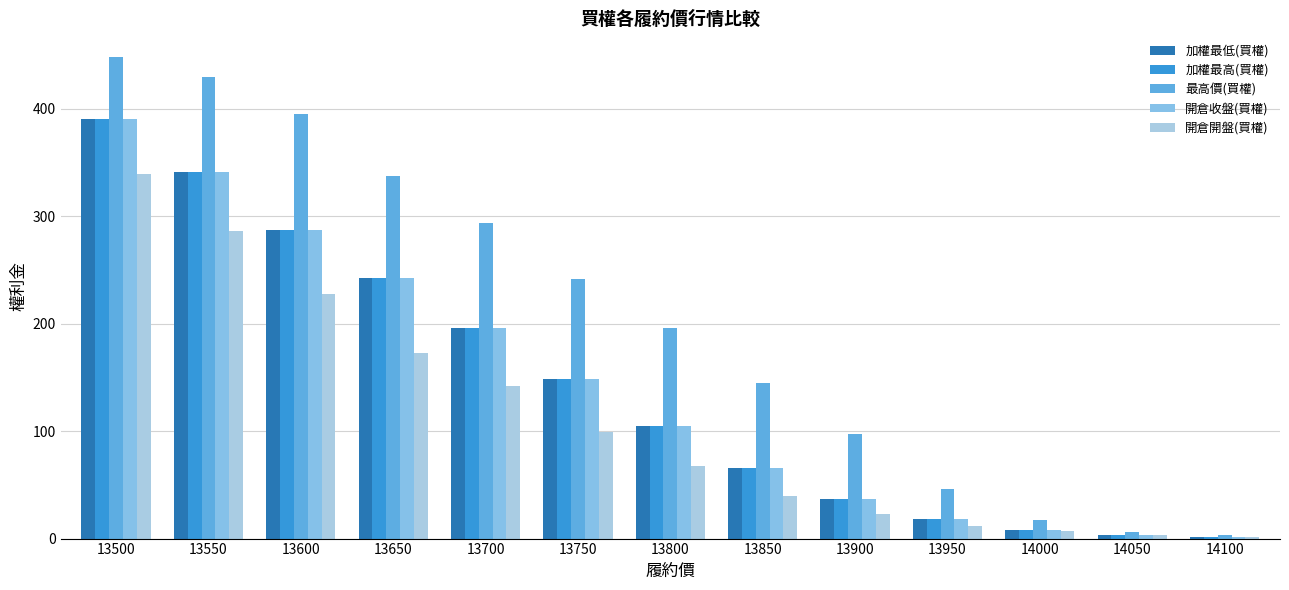

Which series has the largest range (max minus min)?

最高價(買權)